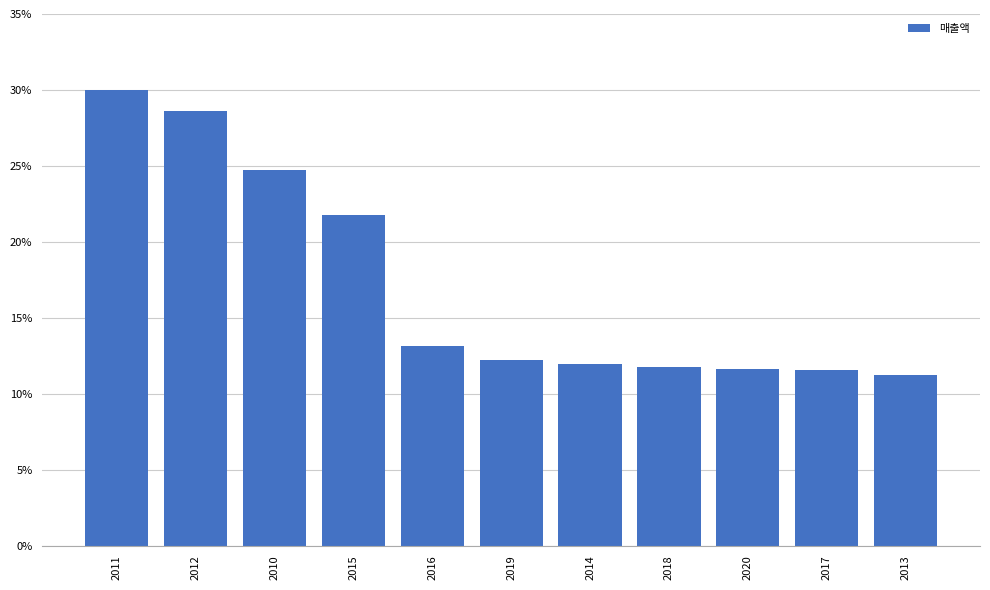

Are the bars horizontal?

No